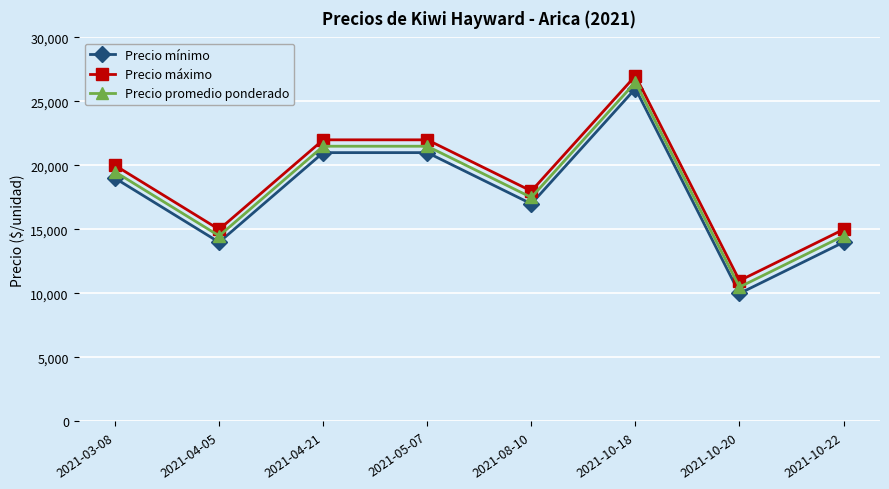

What is the average value of the Precio mínimo series?

17750